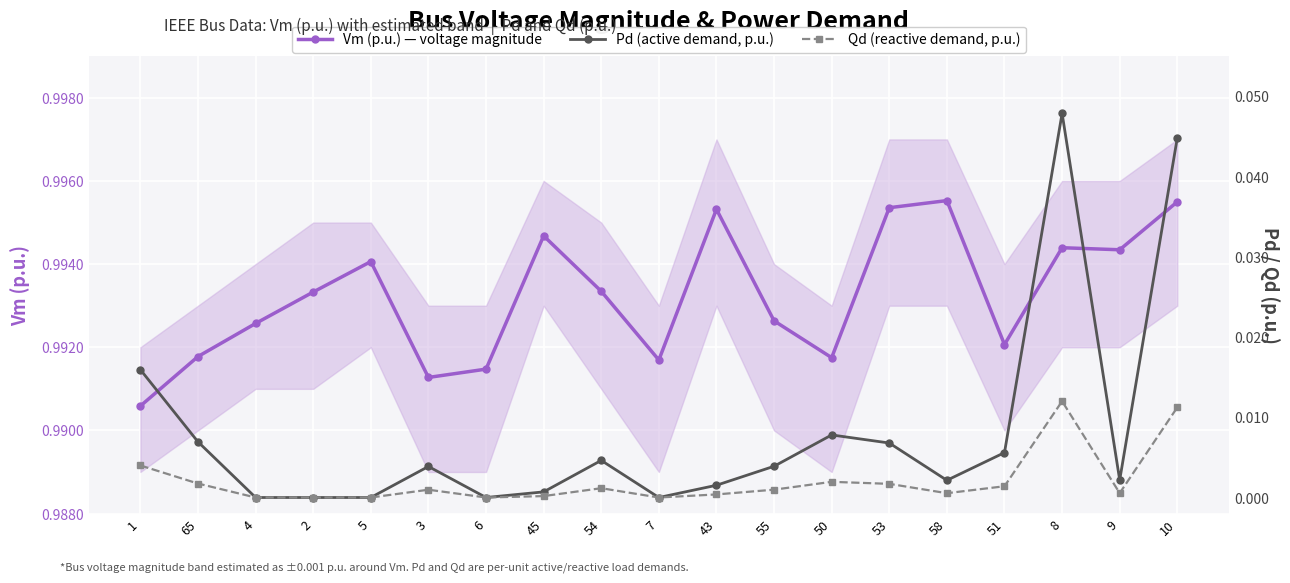

What are all the series names shown in the legend?

Vm (p.u.) — voltage magnitude, Pd (active demand, p.u.), Qd (reactive demand, p.u.)